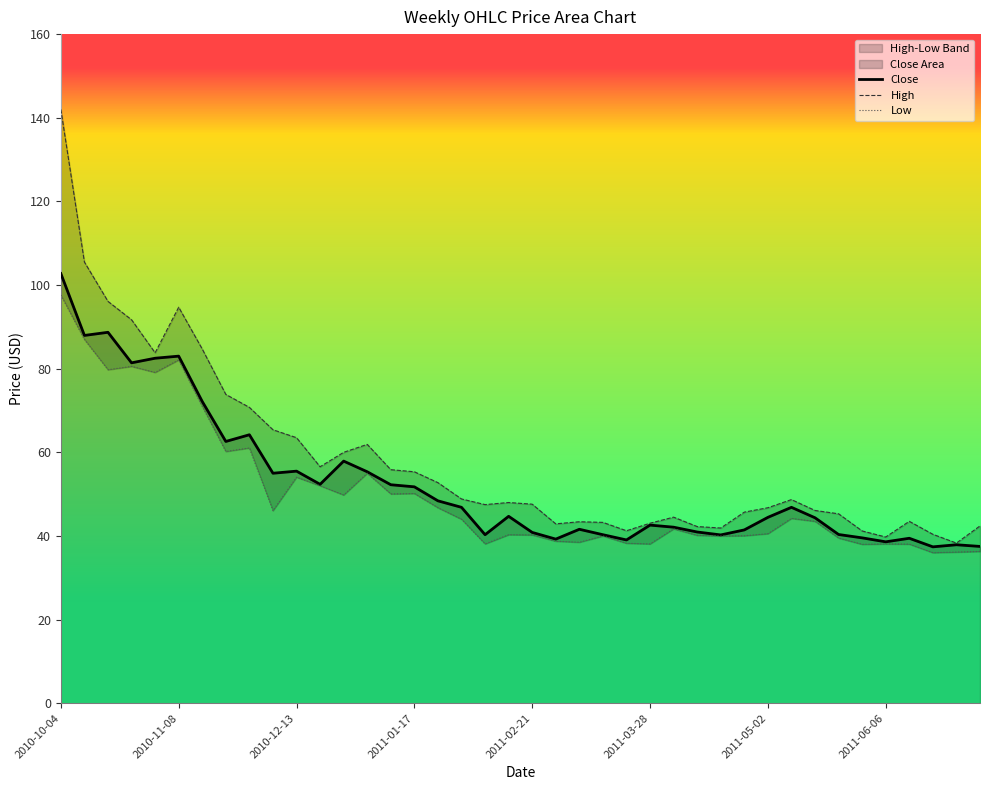

At which category is the sum across all series the highest?

2010-10-04